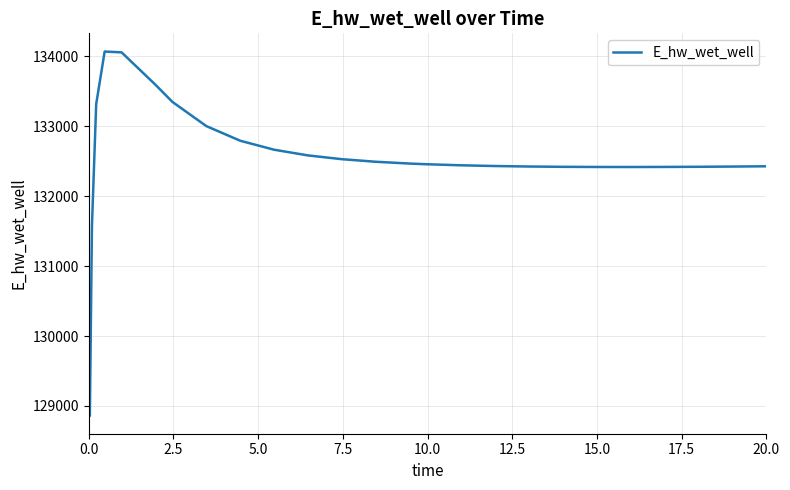

What is the greatest value displayed?

134070.6